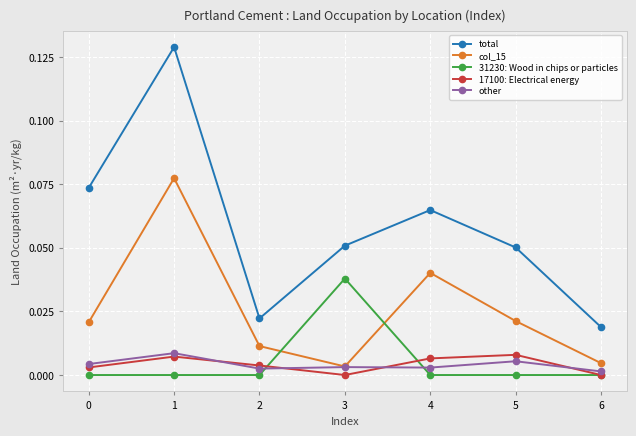

True or false: col_15 and 31230: Wood in chips or particles cross at least once.

True